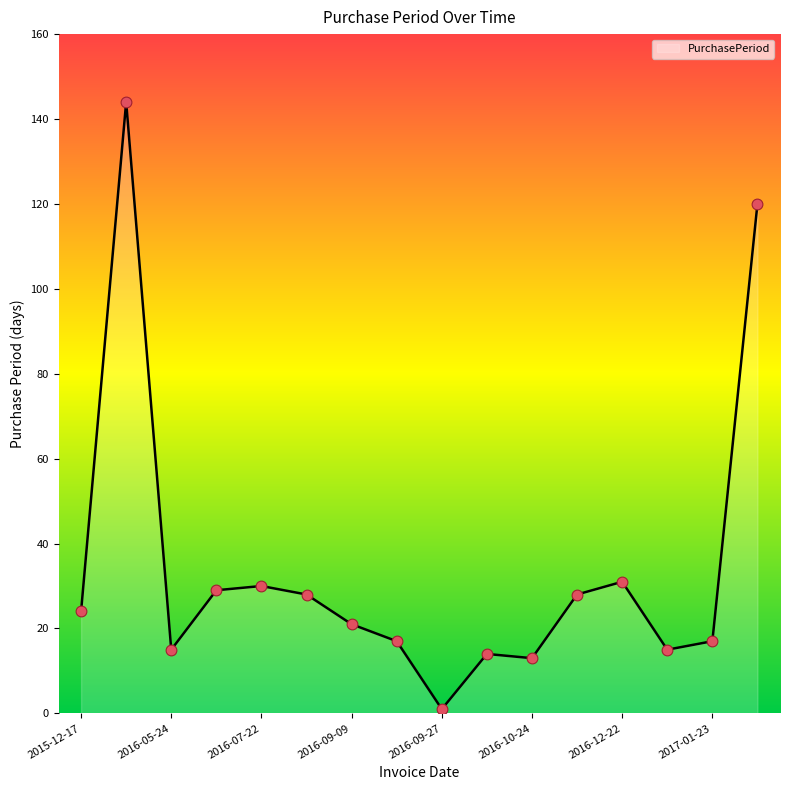

What is the difference between the maximum and minimum values?

143